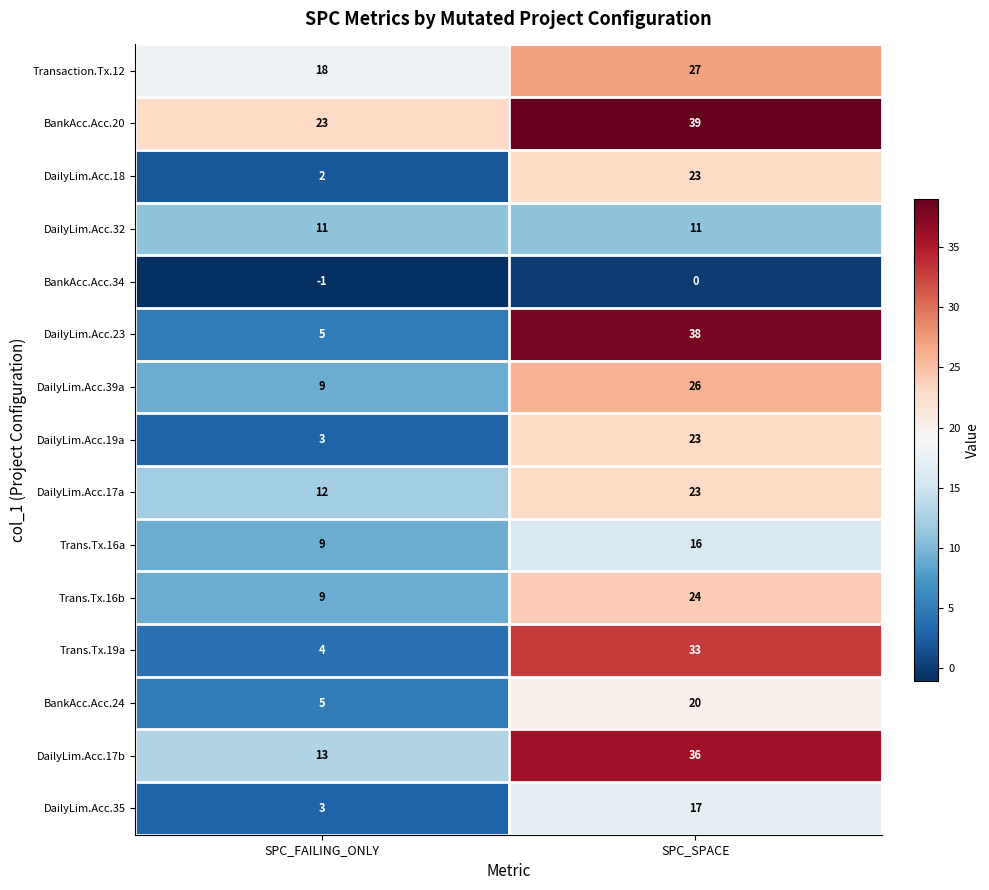

Where is DailyLim.Acc.23 nearest to the value 21?

SPC_FAILING_ONLY